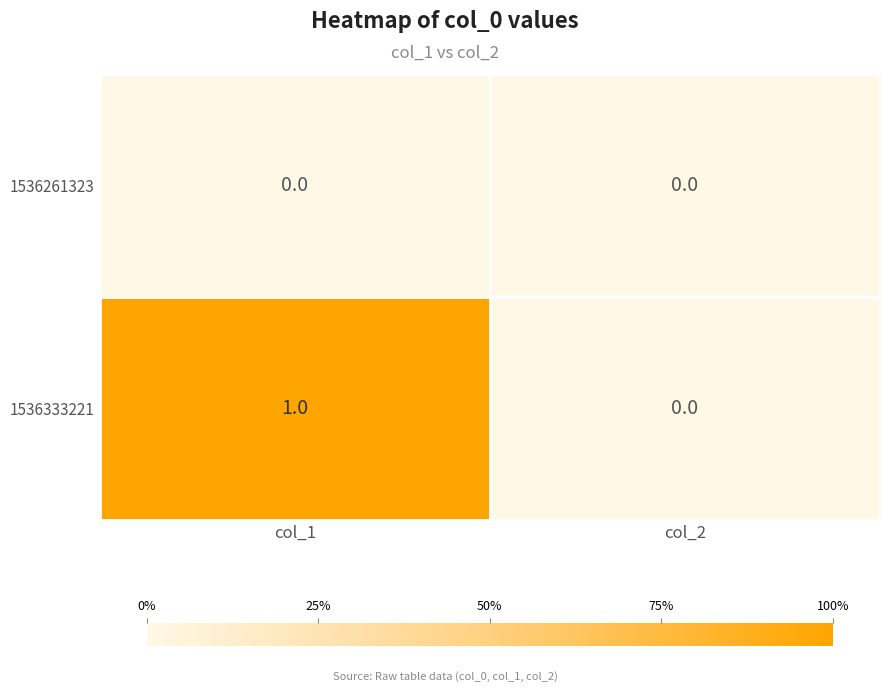

List the series in order of their peak value, highest first.

1536333221, 1536261323